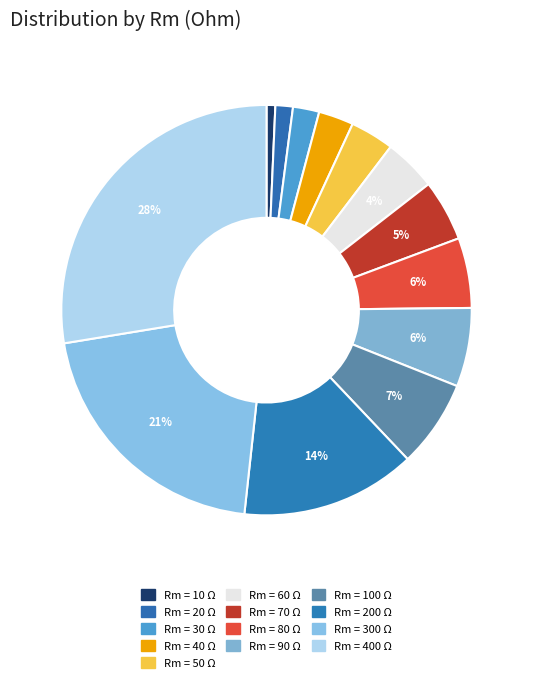

Which slice is the smallest?

10